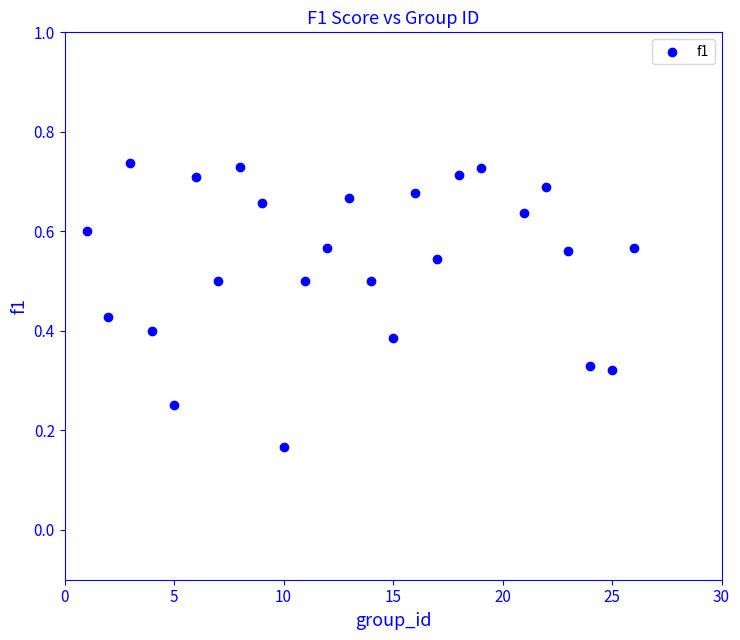

What is the range of X values (max minus min)?

25.0